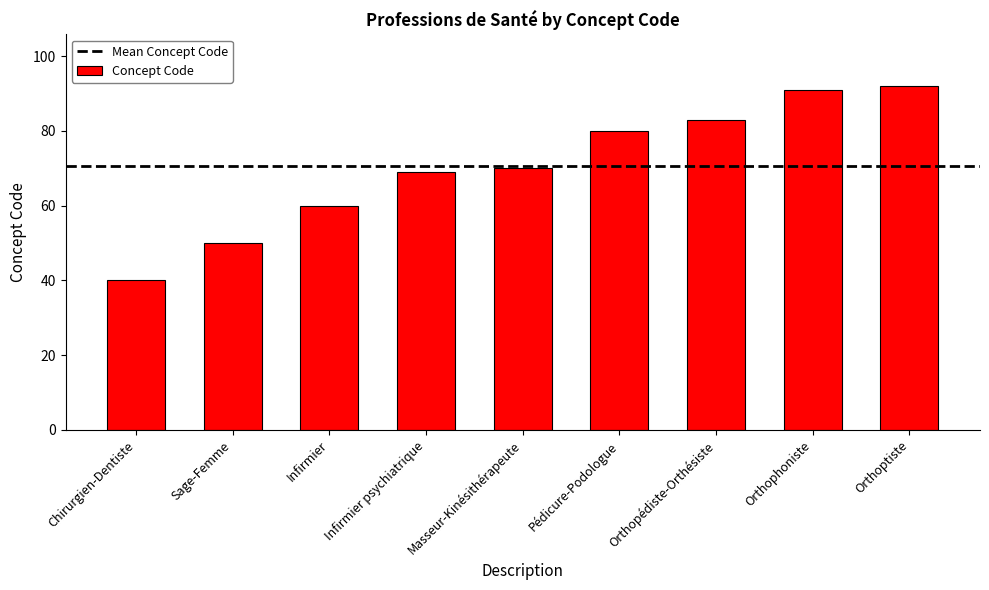

What is the average value?

71